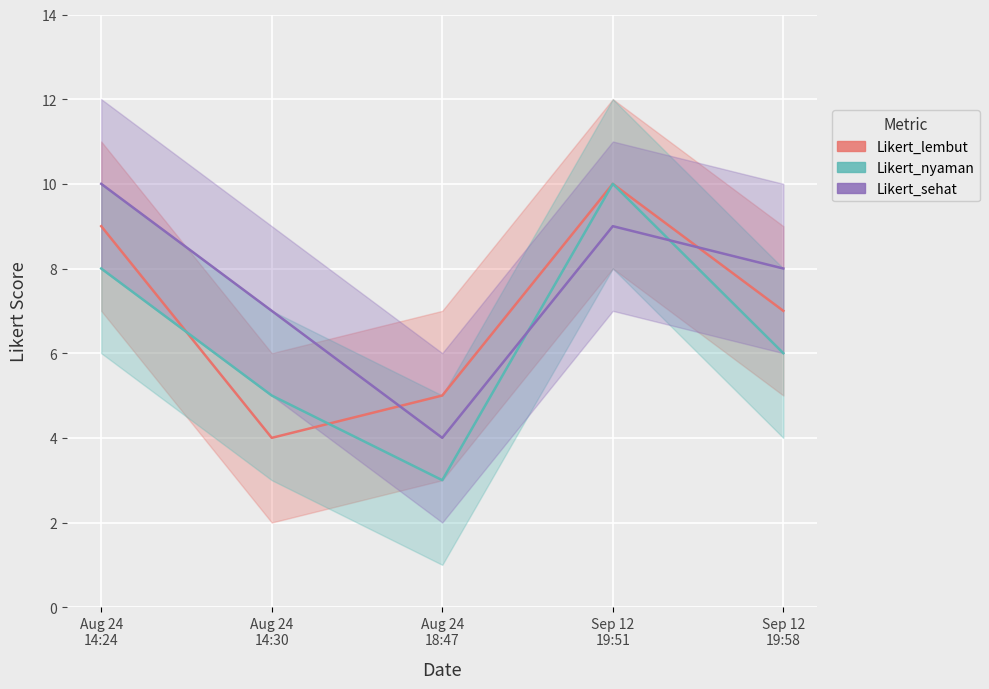

What is the difference between the maximum and second lowest values in the Likert_nyaman series?

5